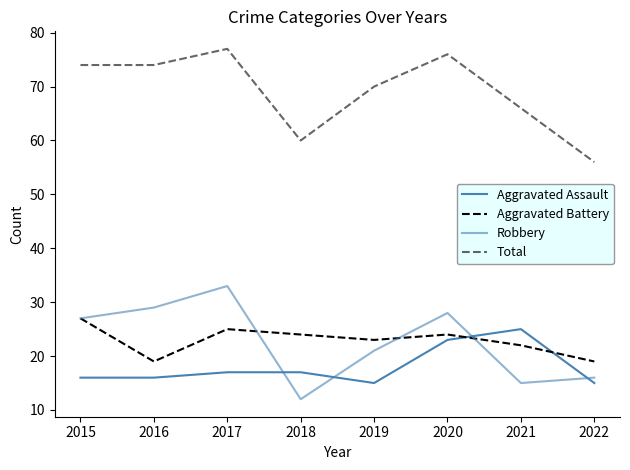

What is the average value of the Aggravated Battery series?

23